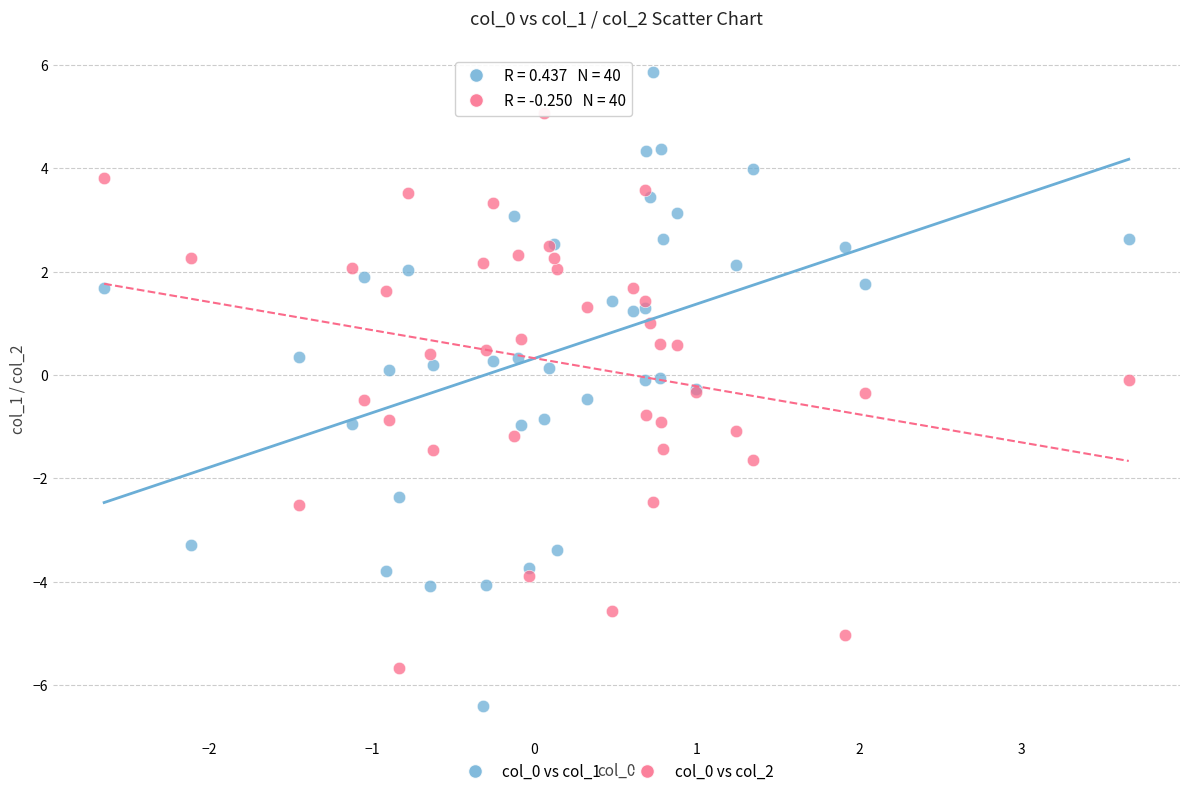

Which series contains the highest Y value?

col_0 vs col_1